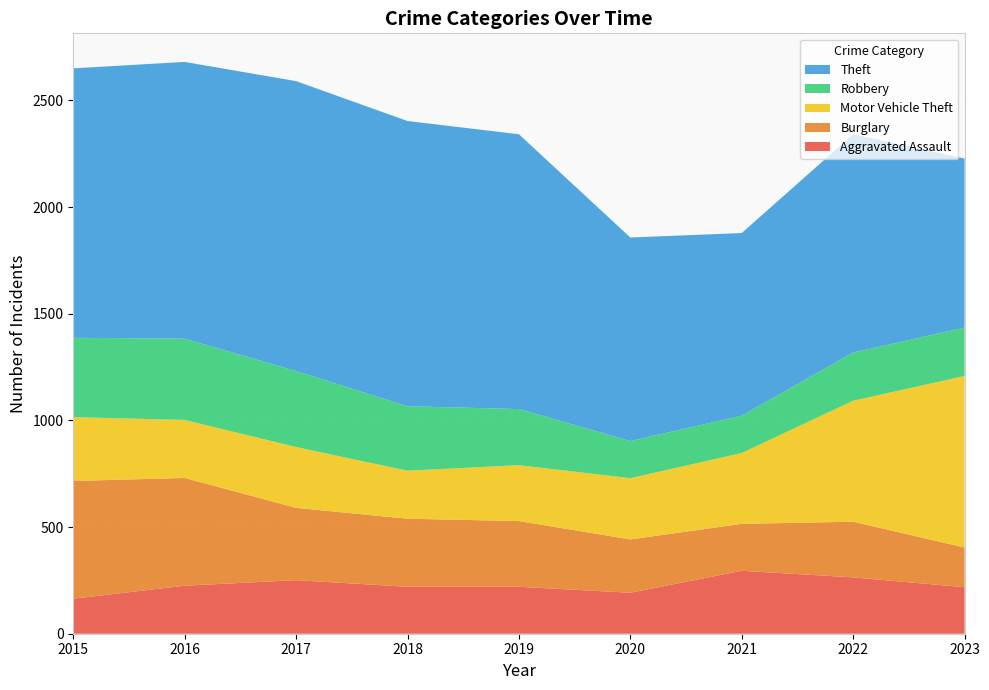

Reading left to right, list all the values displayed in this chart.

Aggravated Assault: 164	225	251	220	220	192	295	264	218
Burglary: 552	505	339	319	308	250	220	261	186
Motor Vehicle Theft: 299	272	285	225	262	287	332	567	804
Robbery: 372	381	356	302	263	174	175	226	227
Theft: 1263	1297	1359	1337	1288	954	856	1023	792